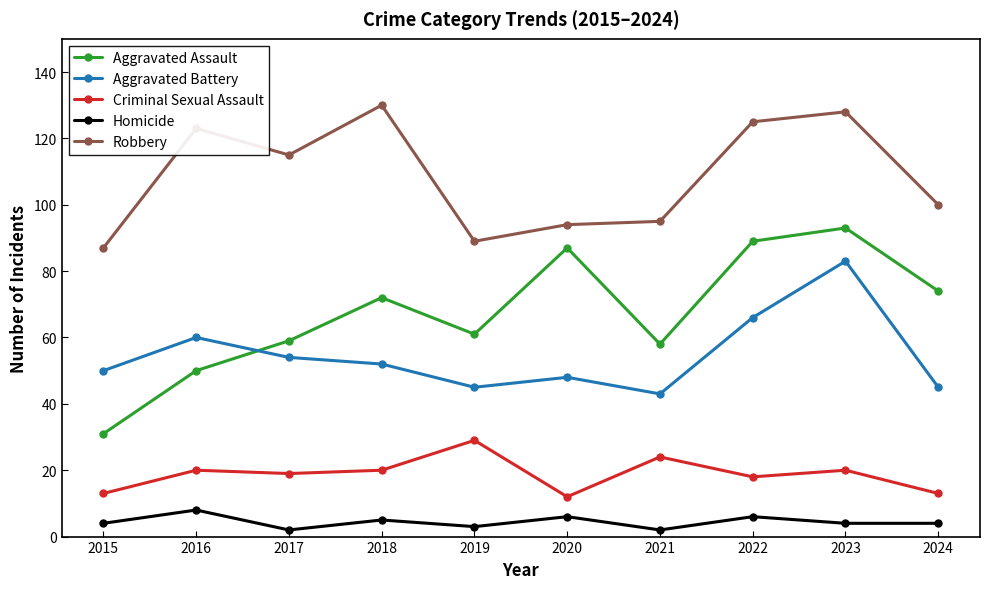

Is this an area chart (filled region under the line)?

No